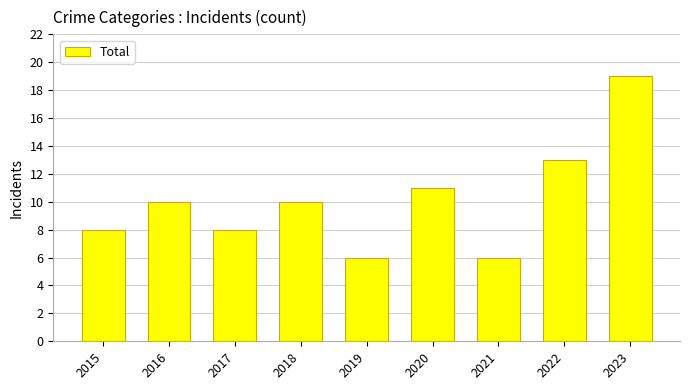

What value does the data have at 2015, to the nearest 5?

10